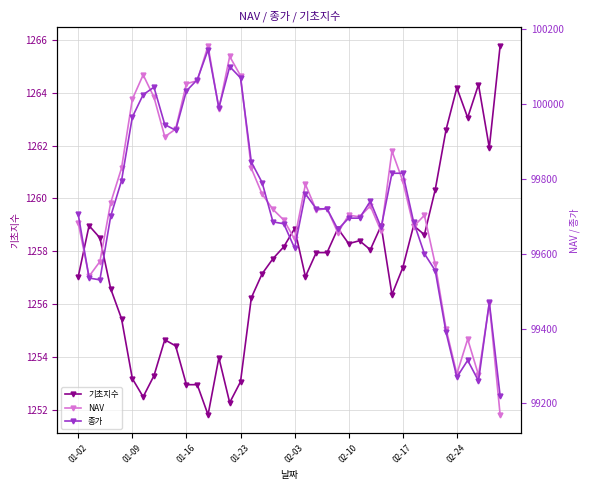

The value of 기초지수 at 02-03 is 1258.9. True or false?

True